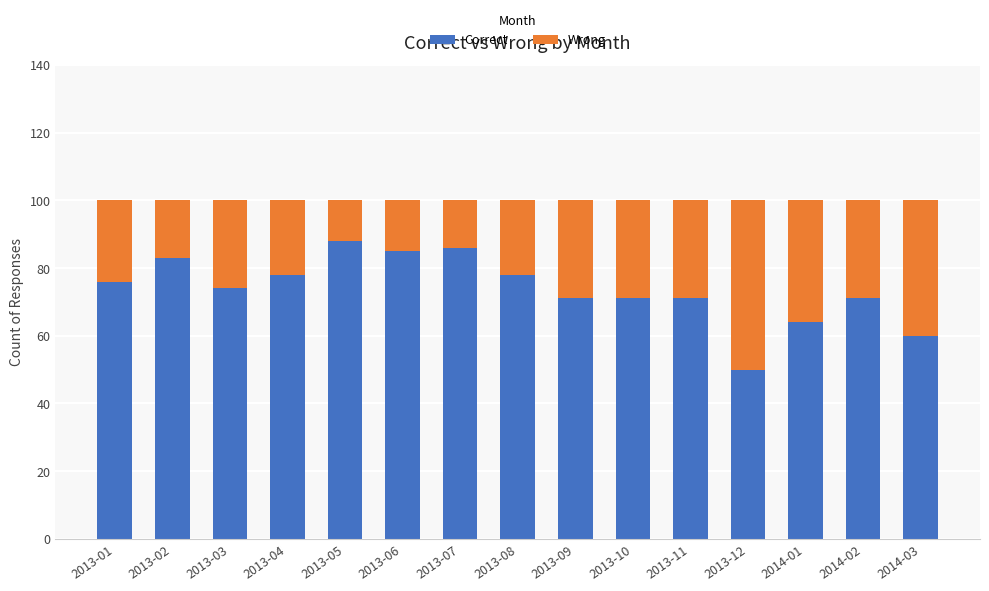

Which category has the lowest value in the Correct series?

2013-12